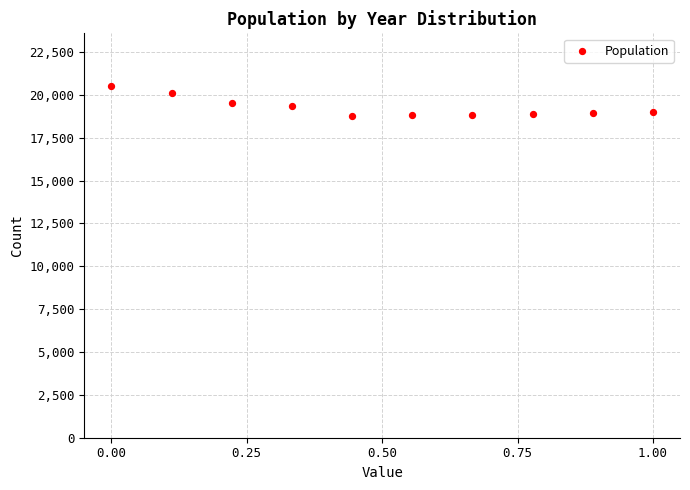

What is the average Y value?

19283